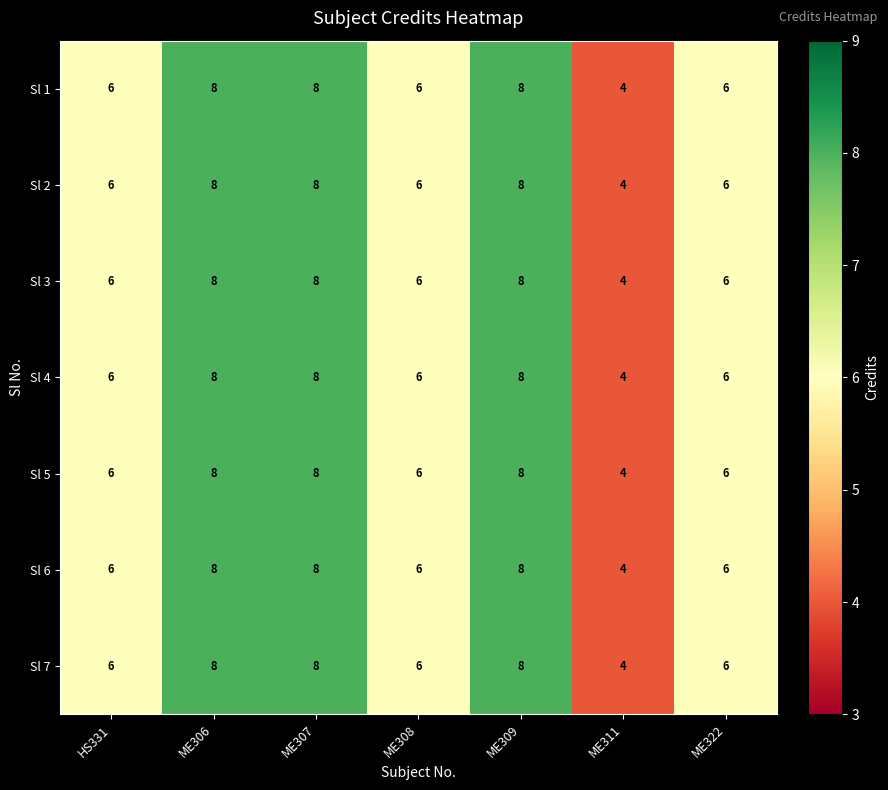

What is the smallest value displayed?

4